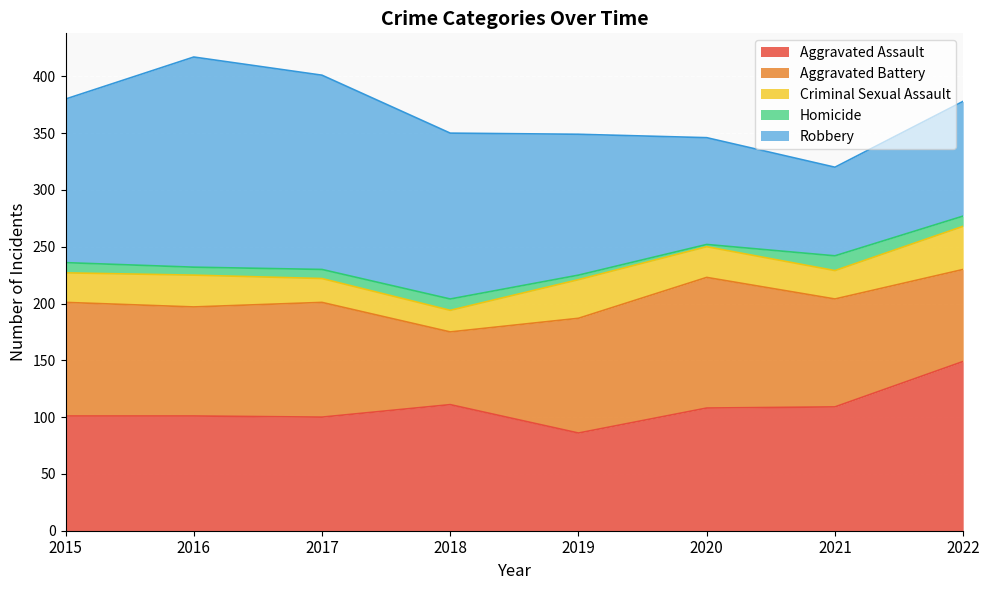

How many data points in Aggravated Assault are above 108?

3